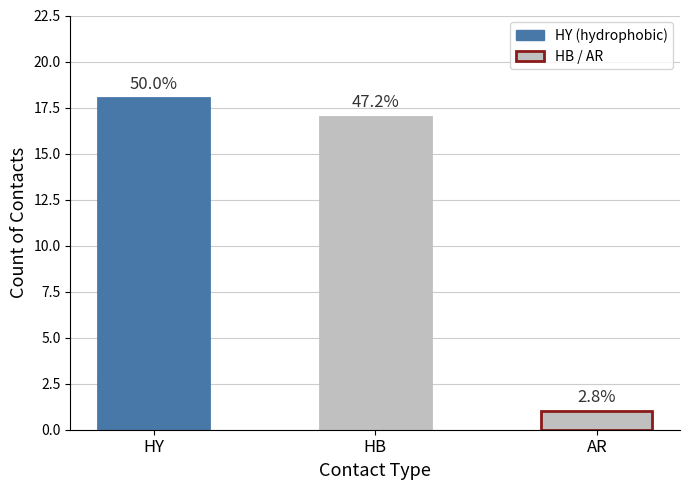

Are the bars grouped side by side (vs. stacked)?

No